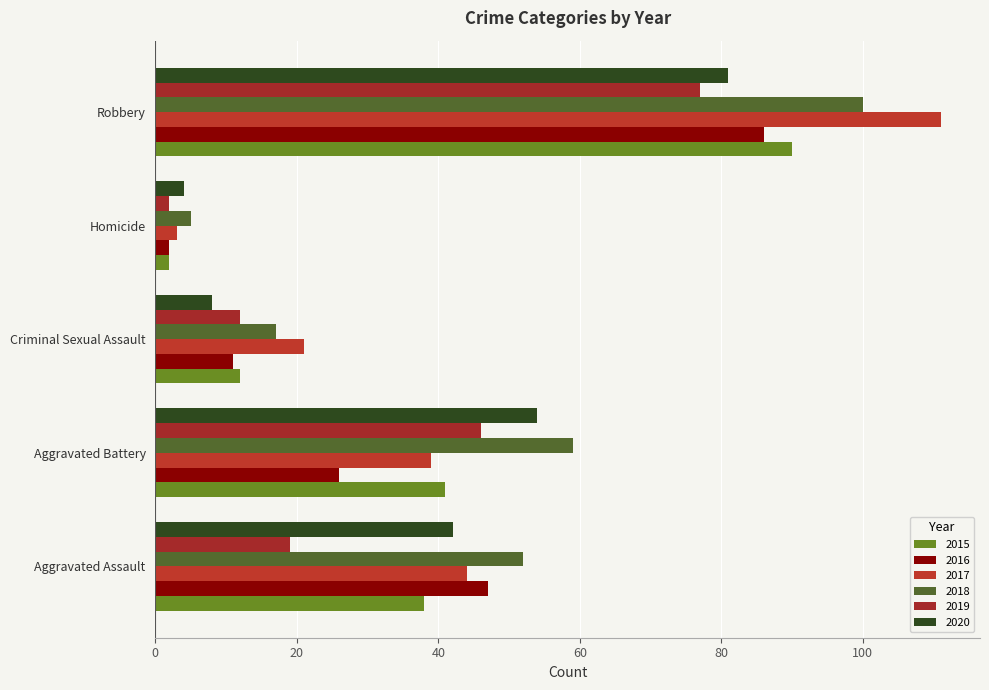

How many distinct data groups are displayed?

6